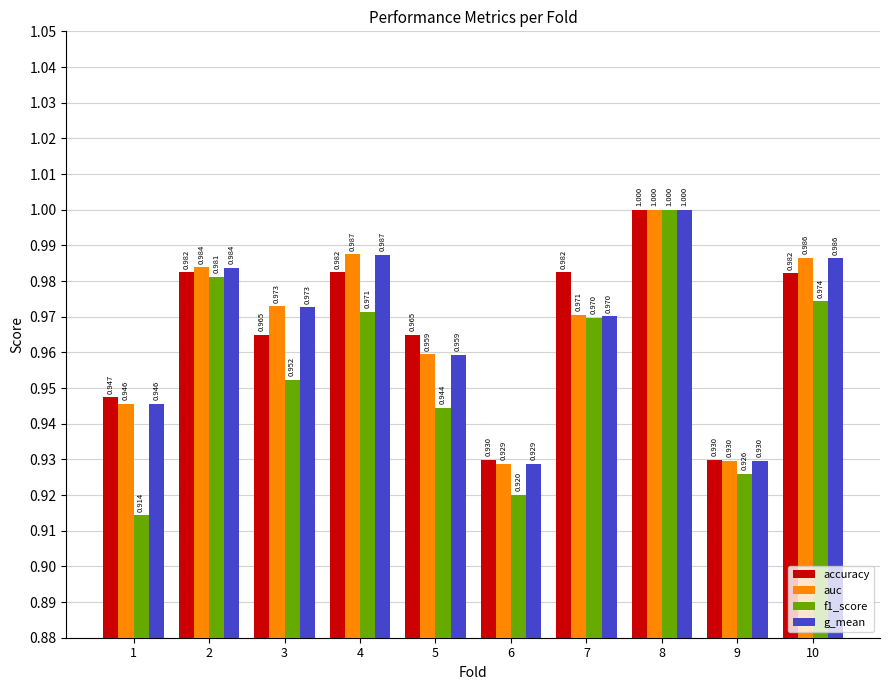

What value does the g_mean series have at 4?

1.0